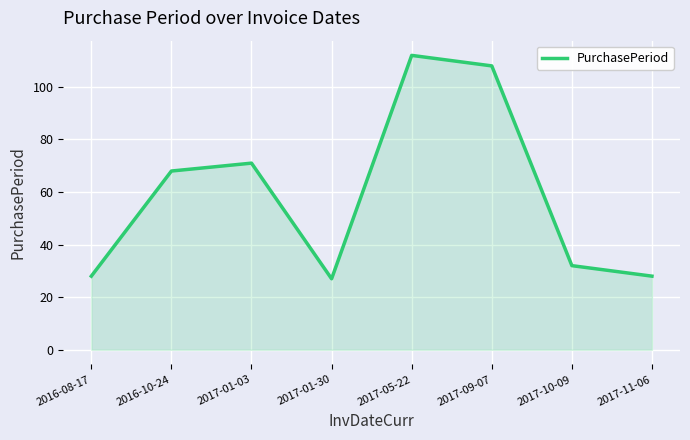

What position from the right is 2017-01-30?

5